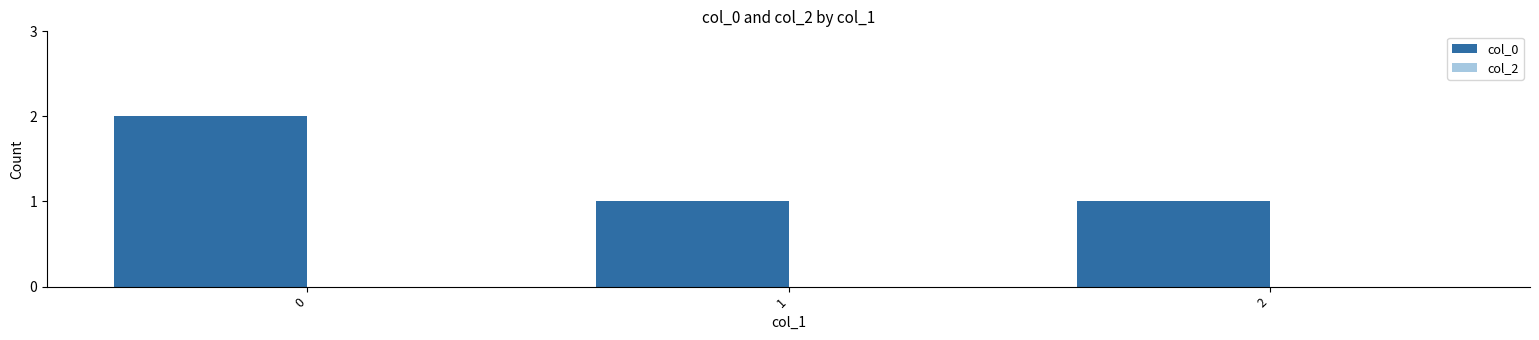

What is the ratio of the value at 0 to the value at 2?

2.0